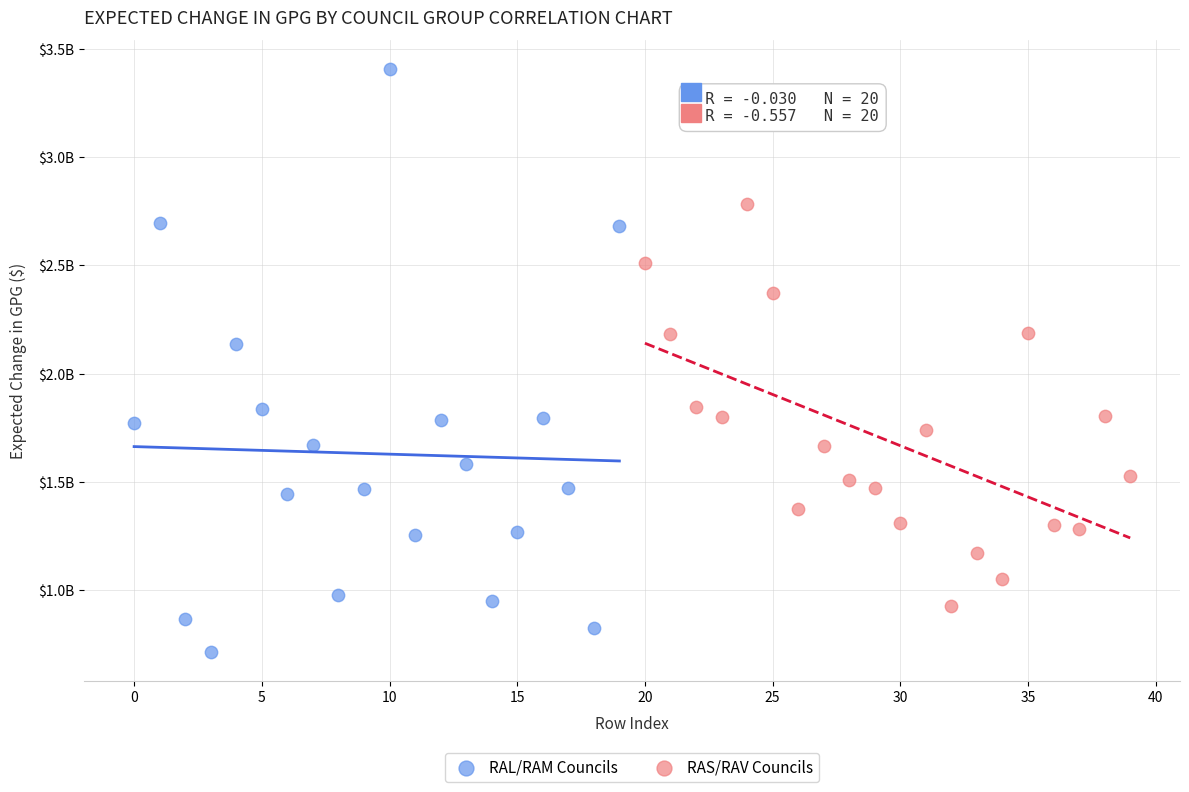

What are all the series names shown in the legend?

RAL/RAM Councils, RAS/RAV Councils